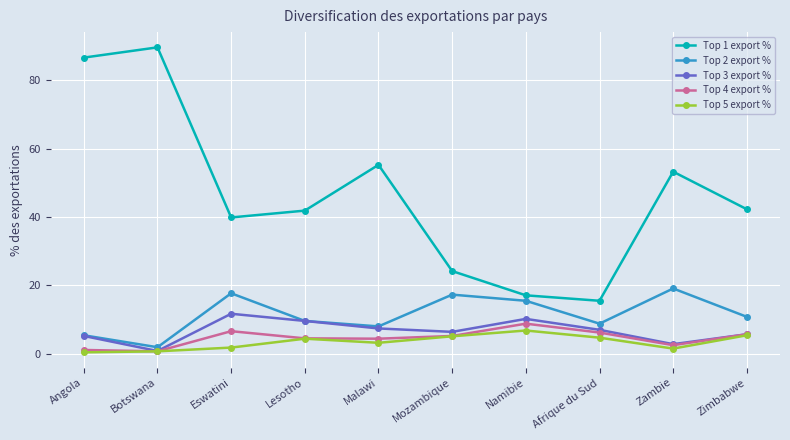

Which series has the largest total across all categories?

Top 1 export %